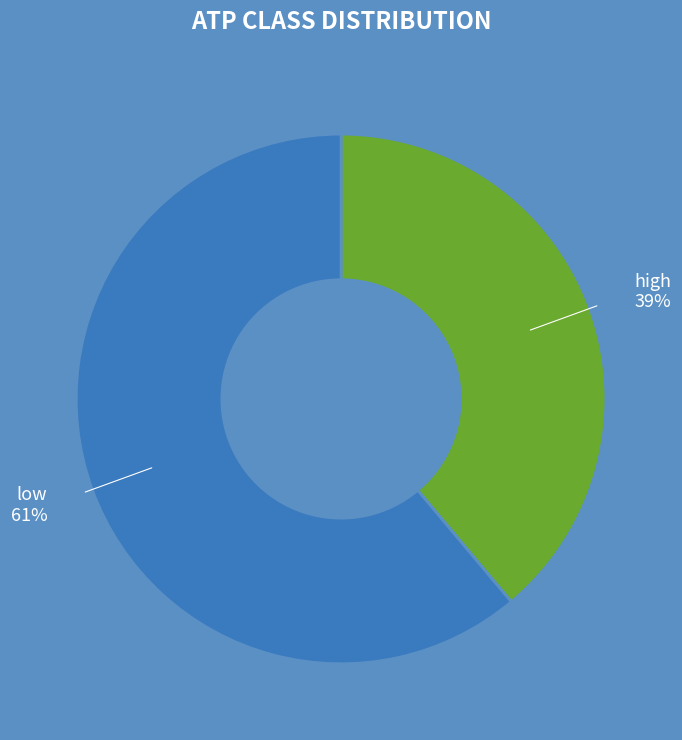

Is the sum of high 39% and low 61% greater than half?

Yes